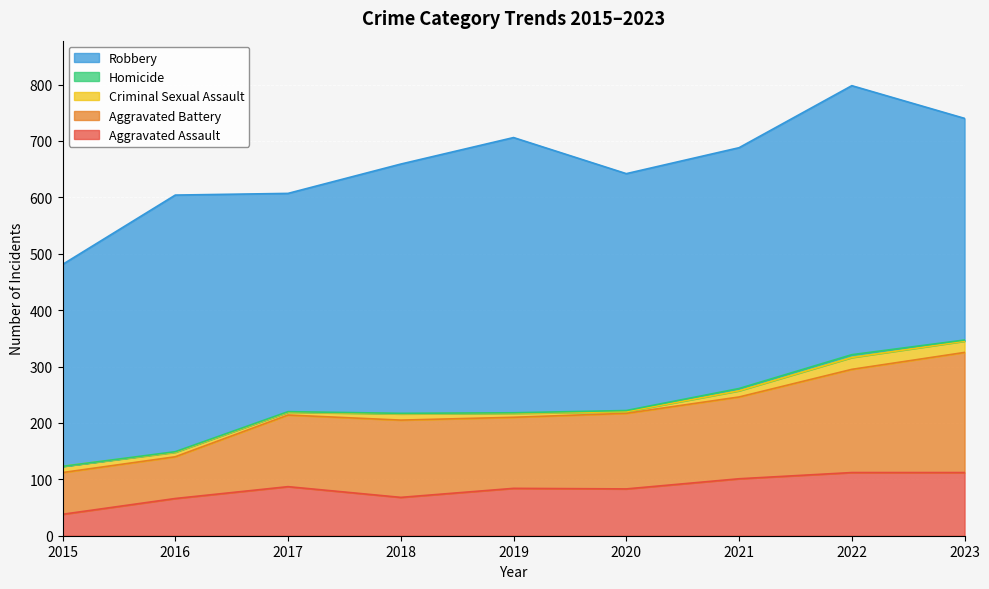

True or false: Robbery and Aggravated Assault cross at least once.

False